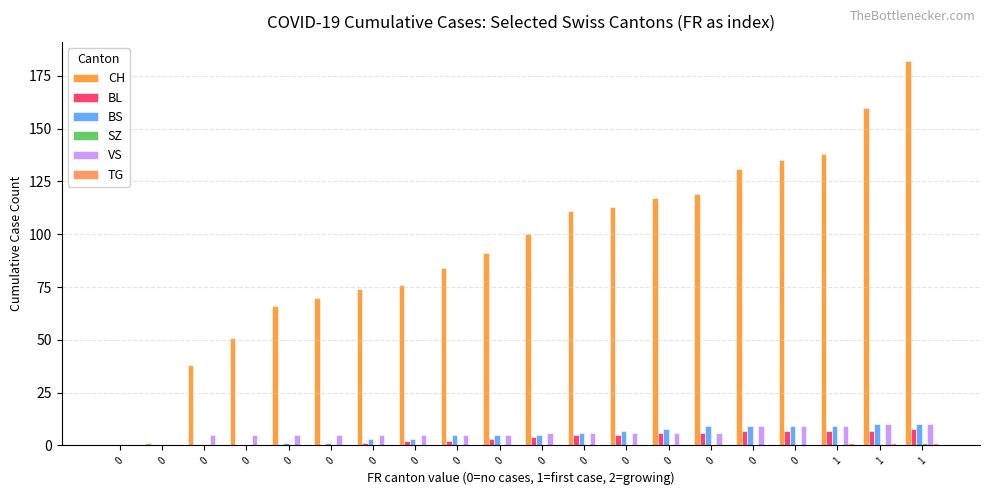

Rank the categories by VS value from highest to lowest.

1, 1, 0, 0, 1, 0, 0, 0, 0, 0, 0, 0, 0, 0, 0, 0, 0, 0, 0, 0